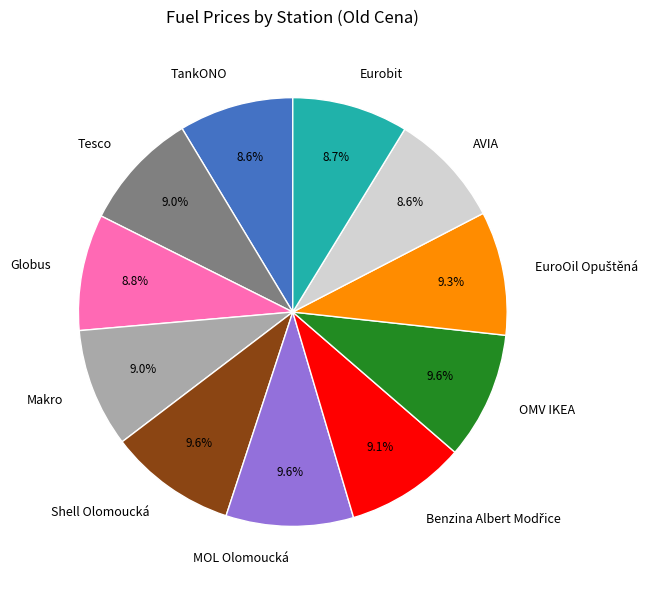

Is AVIA the majority of the pie?

No